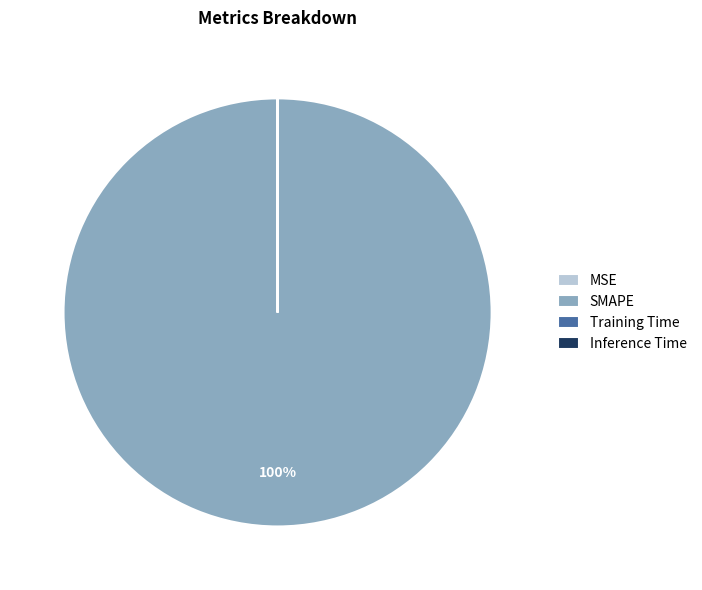

Is it true that SMAPE is 100% of the pie?

True